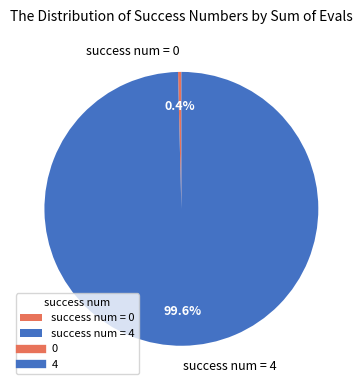

To the nearest percent, what is the average slice percentage?

50%